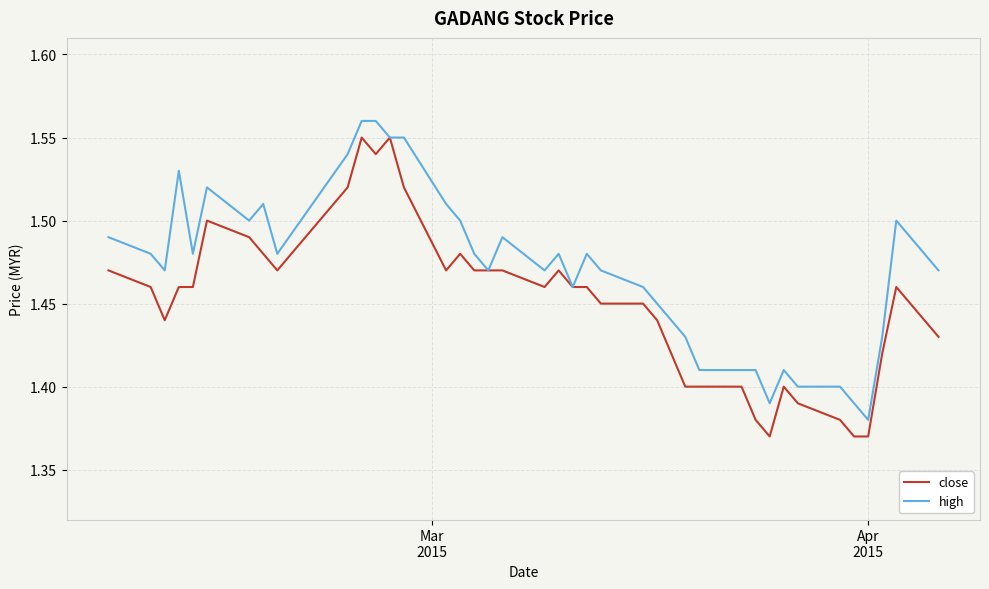

Count the number of categories in the chart.

40